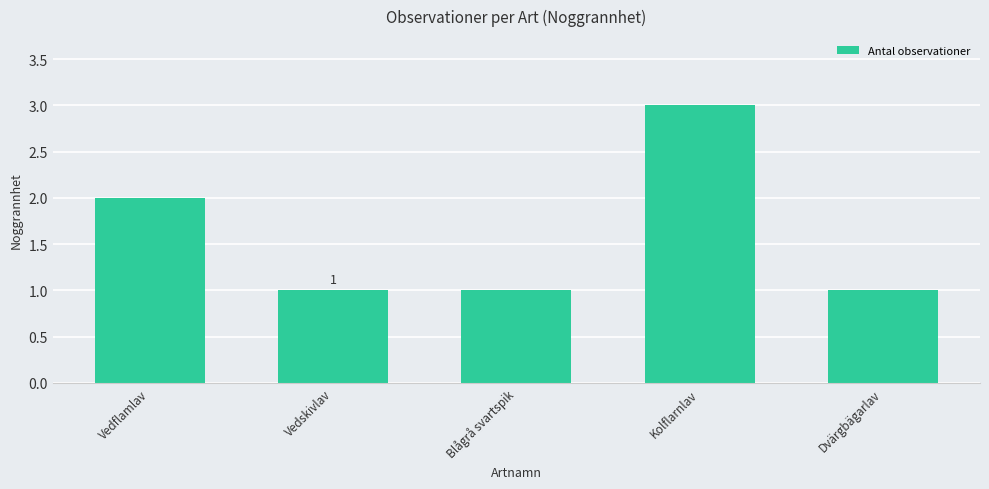

What is the change in value from Vedflamlav to Dvärgbägarlav?

-1